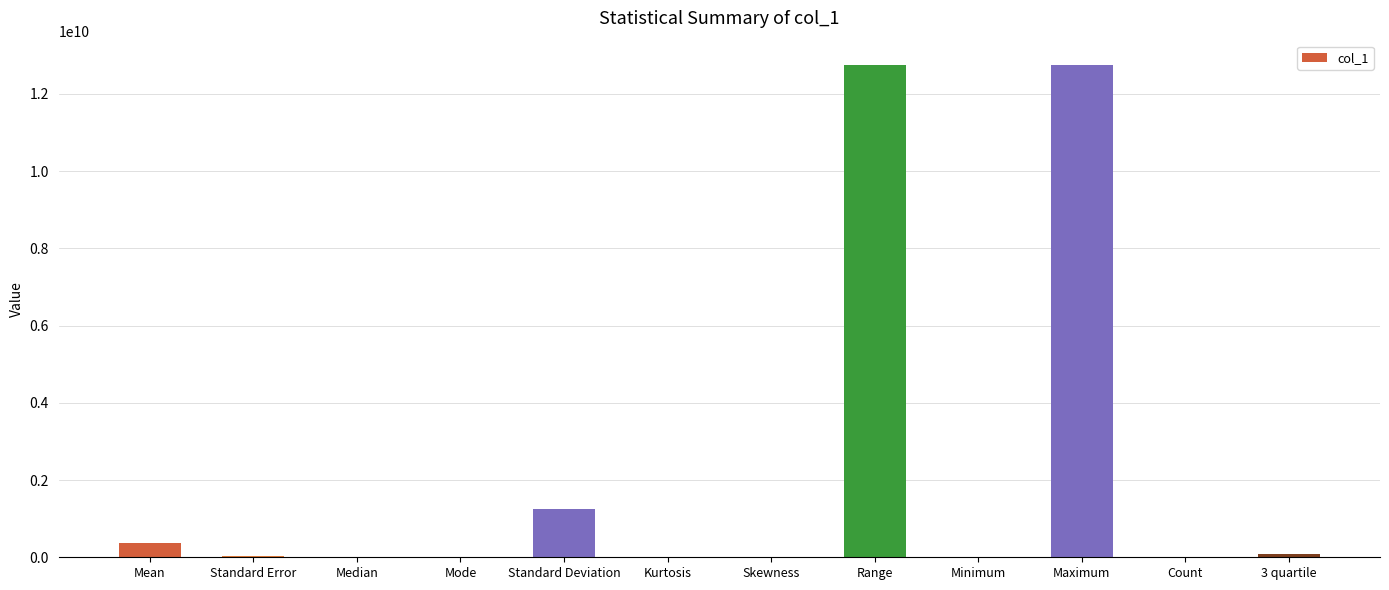

What is the maximum value shown in the chart?

12740000000.0